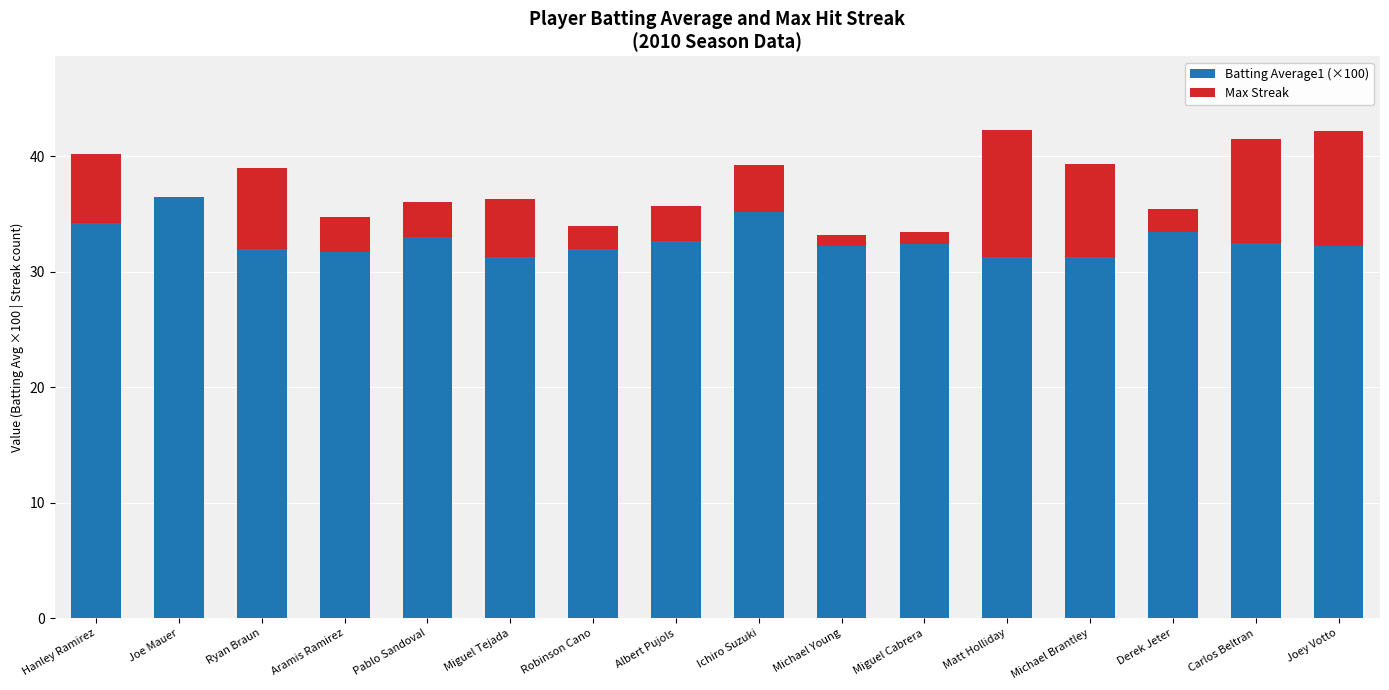

What is the total value across all series at Ryan Braun?

39.0